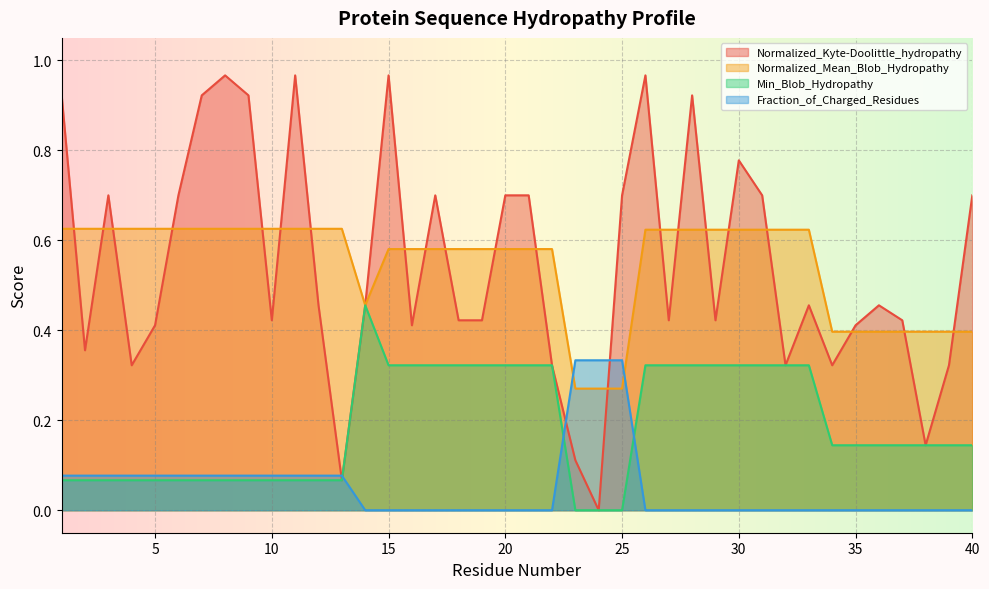

Reading right to left, what are all the values shown in this chart?

Normalized_Kyte-Doolittle_hydropathy: 0.7	0.3	0.1	0.4	0.5	0.4	0.3	0.5	0.3	0.7	0.8	0.4	0.9	0.4	1.0	0.7	0.0	0.1	0.3	0.7	0.7	0.4	0.4	0.7	0.4	1.0	0.5	0.1	0.5	1.0	0.4	0.9	1.0	0.9	0.7	0.4	0.3	0.7	0.4	0.9
Normalized_Mean_Blob_Hydropathy: 0.4	0.4	0.4	0.4	0.4	0.4	0.4	0.6	0.6	0.6	0.6	0.6	0.6	0.6	0.6	0.3	0.3	0.3	0.6	0.6	0.6	0.6	0.6	0.6	0.6	0.6	0.5	0.6	0.6	0.6	0.6	0.6	0.6	0.6	0.6	0.6	0.6	0.6	0.6	0.6
Min_Blob_Hydropathy: 0.1	0.1	0.1	0.1	0.1	0.1	0.1	0.3	0.3	0.3	0.3	0.3	0.3	0.3	0.3	0.0	0.0	0.0	0.3	0.3	0.3	0.3	0.3	0.3	0.3	0.3	0.5	0.1	0.1	0.1	0.1	0.1	0.1	0.1	0.1	0.1	0.1	0.1	0.1	0.1
Fraction_of_Charged_Residues: 0.0	0.0	0.0	0.0	0.0	0.0	0.0	0.0	0.0	0.0	0.0	0.0	0.0	0.0	0.0	0.3	0.3	0.3	0.0	0.0	0.0	0.0	0.0	0.0	0.0	0.0	0.0	0.1	0.1	0.1	0.1	0.1	0.1	0.1	0.1	0.1	0.1	0.1	0.1	0.1